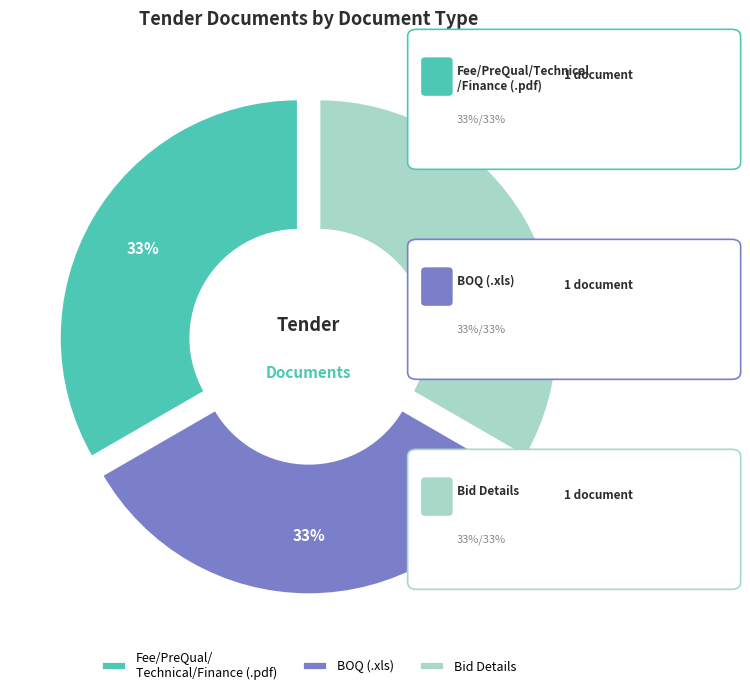

Is the sum of Bid Details and Fee/PreQual/ Technical/Finance (.pdf) greater than half?

Yes